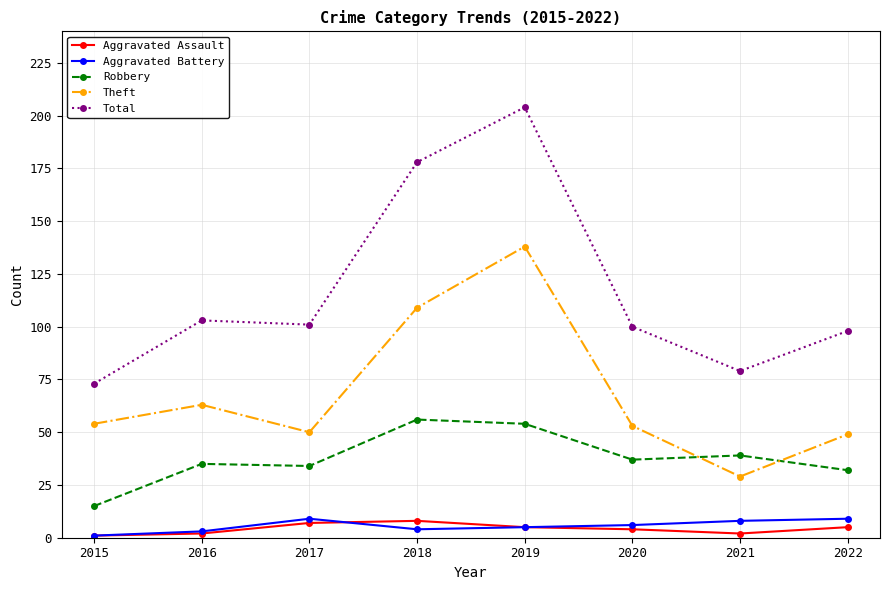

In Robbery, how many points are lower than both neighbors (excluding endpoints)?

2